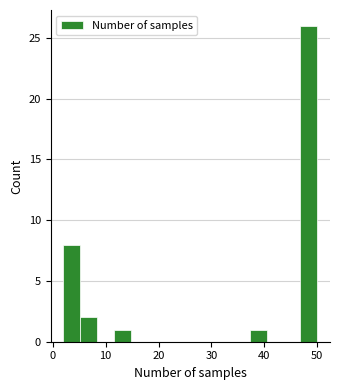

Around what value on the x-axis is the tallest bar? Give the approximate position of its centre, as read against the axis.

48